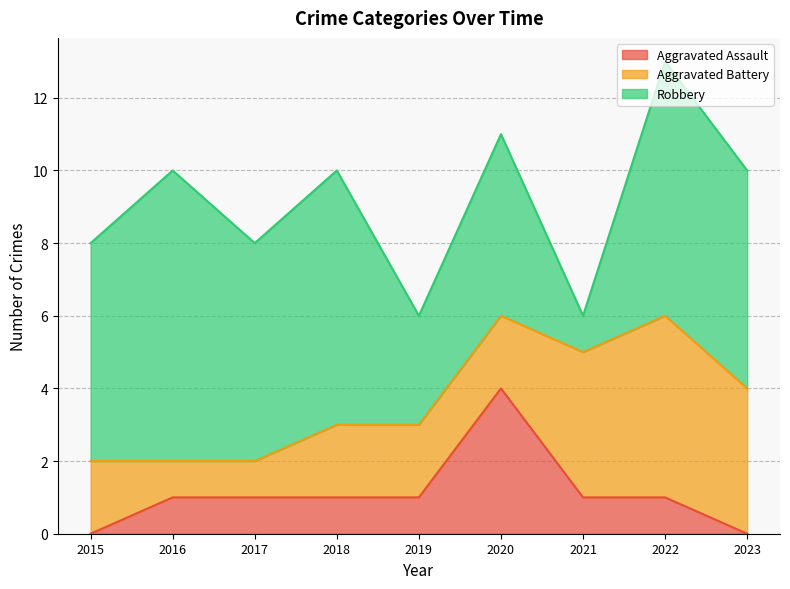

Which category has the highest value in the Aggravated Assault series?

2020